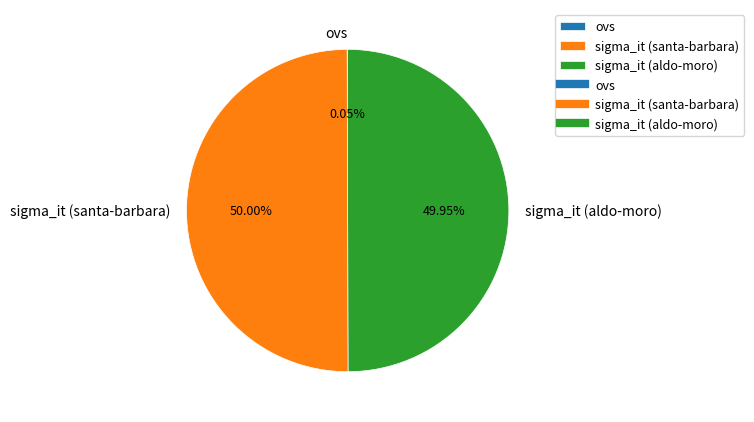

Which category has the biggest portion of the pie?

sigma_it (santa-barbara)